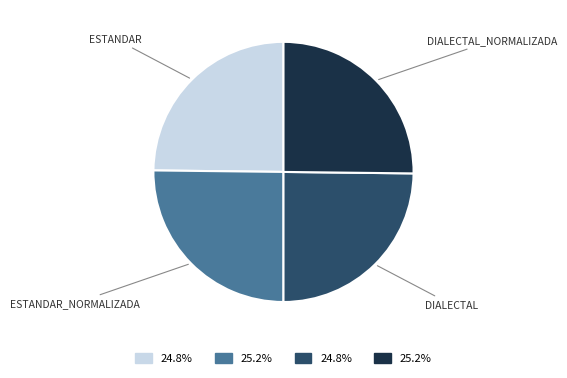

Does any single category account for the majority?

No